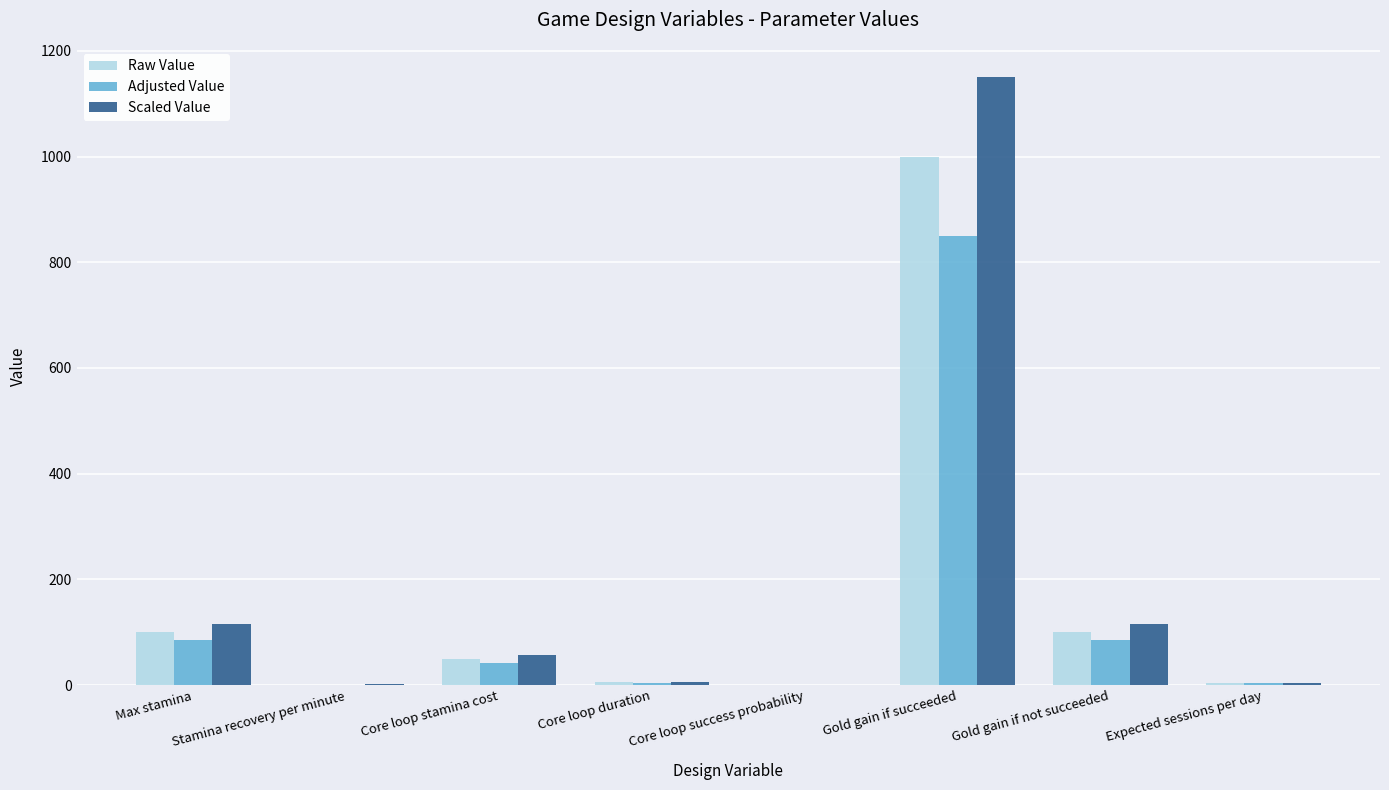

At which category is the sum across all series the highest?

Gold gain if succeeded